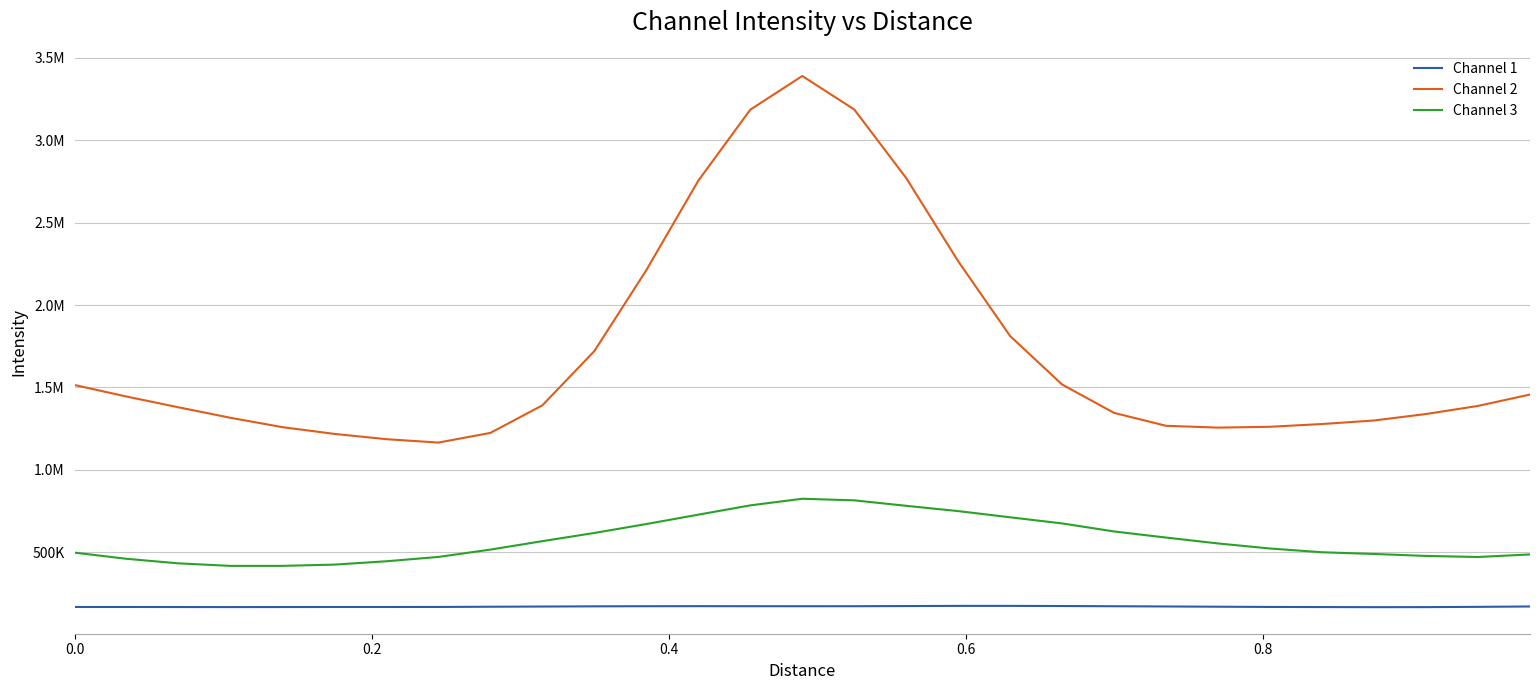

Does the chart have visible grid lines?

Yes